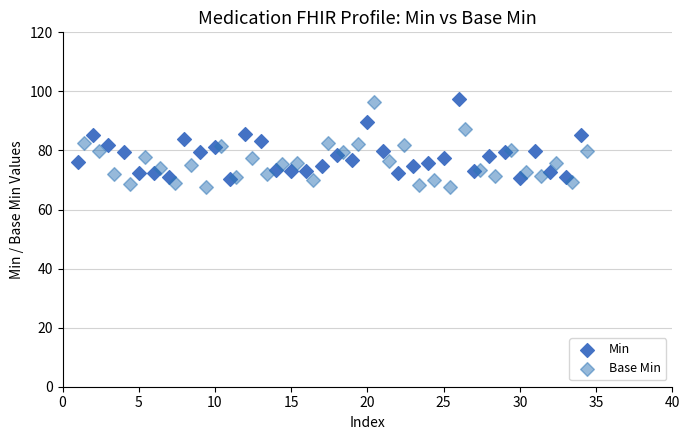

Which series reaches the maximum Y coordinate?

Min